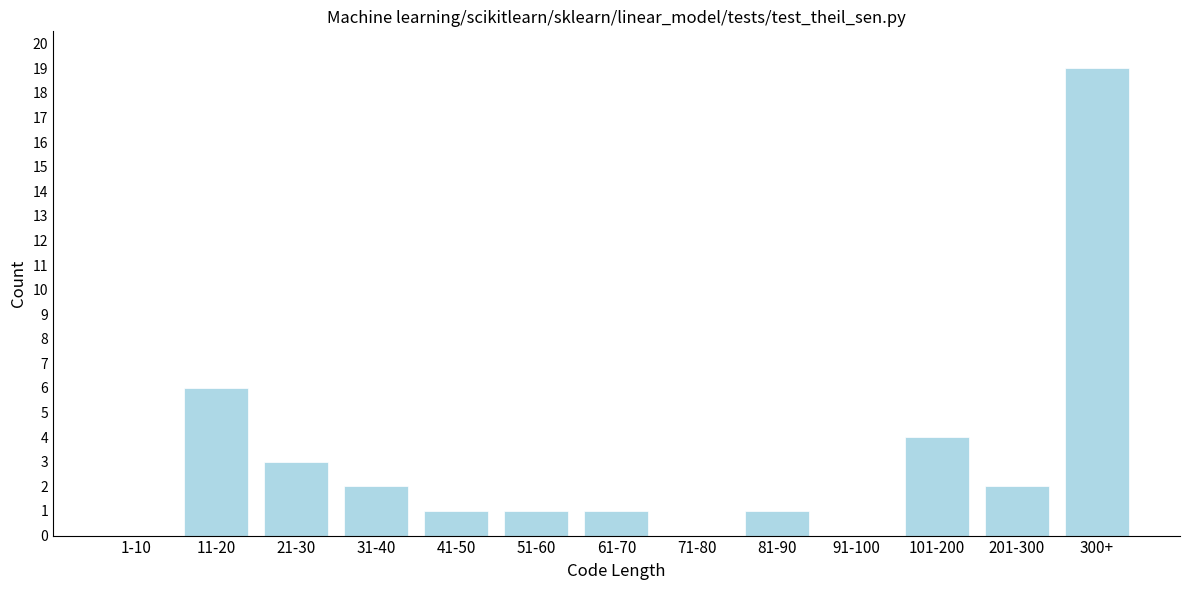

Reading left to right, list all the values displayed in this chart.

1-10=0	11-20=6	21-30=3	31-40=2	41-50=1	51-60=1	61-70=1	71-80=0	81-90=1	91-100=0	101-200=4	201-300=2	300+=19